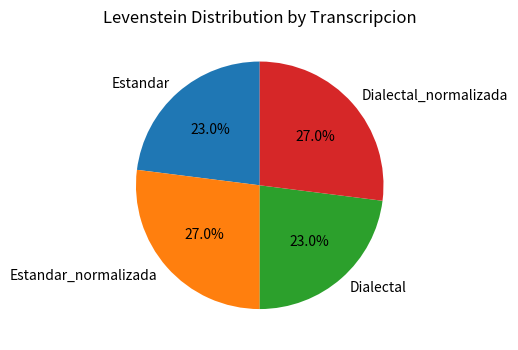

The Dialectal_normalizada slice represents 34% of the pie. True or false?

False